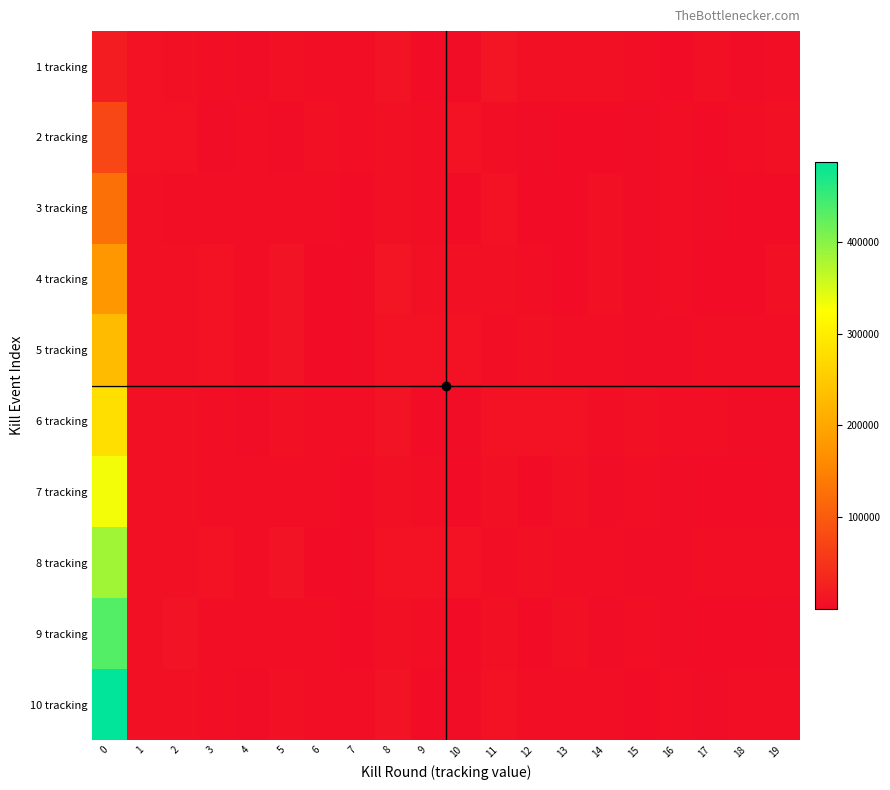

Reading left to right, transcribe all the data shown in this chart.

1 tracking: 0=22567	1=8586	2=5451	3=2986	4=1550	5=5551	6=2758	7=4531	8=10500	9=935	10=1817	11=11675	12=5074	13=6704	14=5882	15=3368	16=888	17=5626	18=1291	19=2497
2 tracking: 0=74832	1=7801	2=8025	3=2007	4=2884	5=1153	6=6109	7=4384	8=5315	9=2696	10=7923	11=3053	12=1954	13=123	14=456	15=1677	16=3089	17=879	18=3184	19=5089
3 tracking: 0=128500	1=7202	2=4800	3=2571	4=2556	5=3901	6=3336	7=798	8=6415	9=4286	10=387	11=7801	12=698	13=809	14=5001	15=1580	16=3455	17=1954	18=123	19=456
4 tracking: 0=178131	1=7202	2=7202	3=8504	4=4530	5=10499	6=935	7=1817	8=11583	9=5075	10=6703	11=5883	12=3369	13=888	14=5627	15=1291	16=2497	17=656	18=758	19=5587
5 tracking: 0=229451	1=7202	2=7202	3=8495	4=4530	5=10500	6=935	7=1816	8=8129	9=8245	10=8394	11=4525	12=6970	13=2457	14=3499	15=1550	16=1972	17=2474	18=3711	19=3035
6 tracking: 0=279839	1=7469	2=6735	3=3485	4=1550	5=5551	6=2758	7=4530	8=10500	9=935	10=1817	11=8129	12=8244	13=8393	14=4525	15=6970	16=2457	17=3499	18=1550	19=1972
7 tracking: 0=332189	1=7202	2=6819	3=2388	4=2528	5=3017	6=3249	7=784	8=6586	9=4286	10=387	11=7324	12=840	13=5000	14=1580	15=3455	16=1954	17=123	18=456	19=1672
8 tracking: 0=383829	1=7202	2=7202	3=8494	4=4777	5=10499	6=935	7=1817	8=8129	9=8244	10=8393	11=4526	12=6970	13=2457	14=3500	15=1550	16=1972	17=2474	18=3711	19=4026
9 tracking: 0=433337	1=7202	2=8705	3=2199	4=2535	5=3900	6=3336	7=798	8=6415	9=4285	10=387	11=7272	12=840	13=5000	14=1580	15=3455	16=1954	17=123	18=456	19=1670
10 tracking: 0=486724	1=7469	2=5563	3=3491	4=1550	5=5783	6=2758	7=4531	8=10499	9=935	10=1817	11=8130	12=2559	13=3305	14=2802	15=380	16=4083	17=1604	18=4220	19=4569